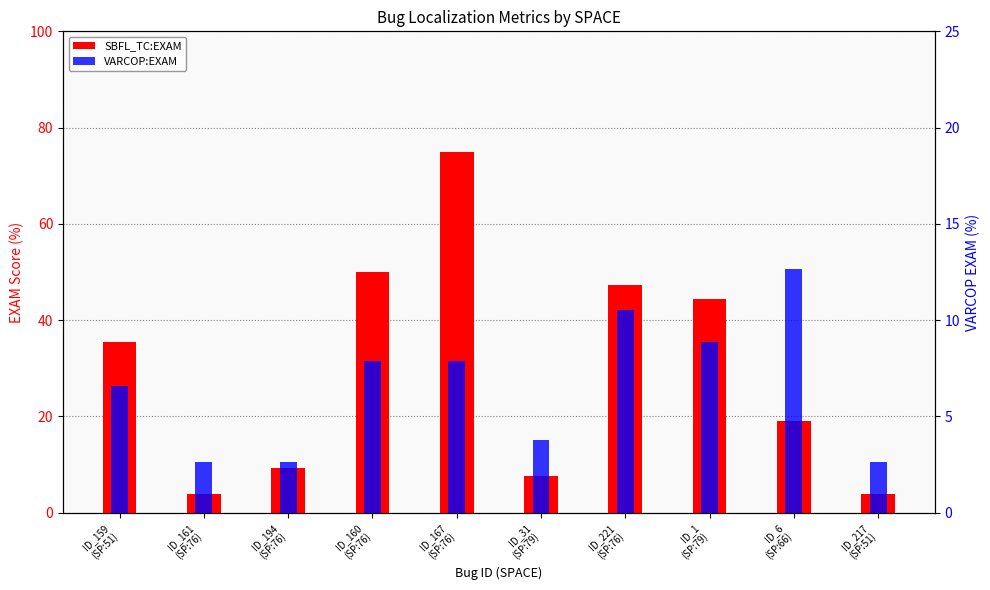

The value of VARCOP:EXAM at ID_6
(SP:66) is 2.9. True or false?

False